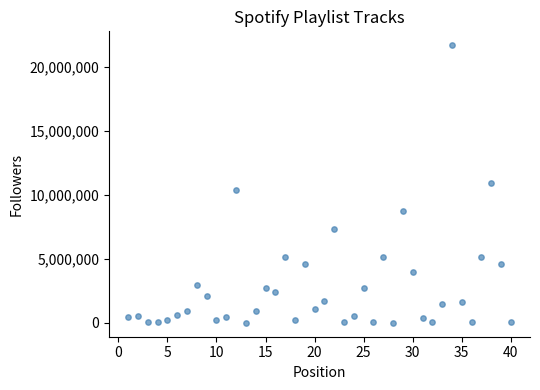

What is the range of X values (max minus min)?

39